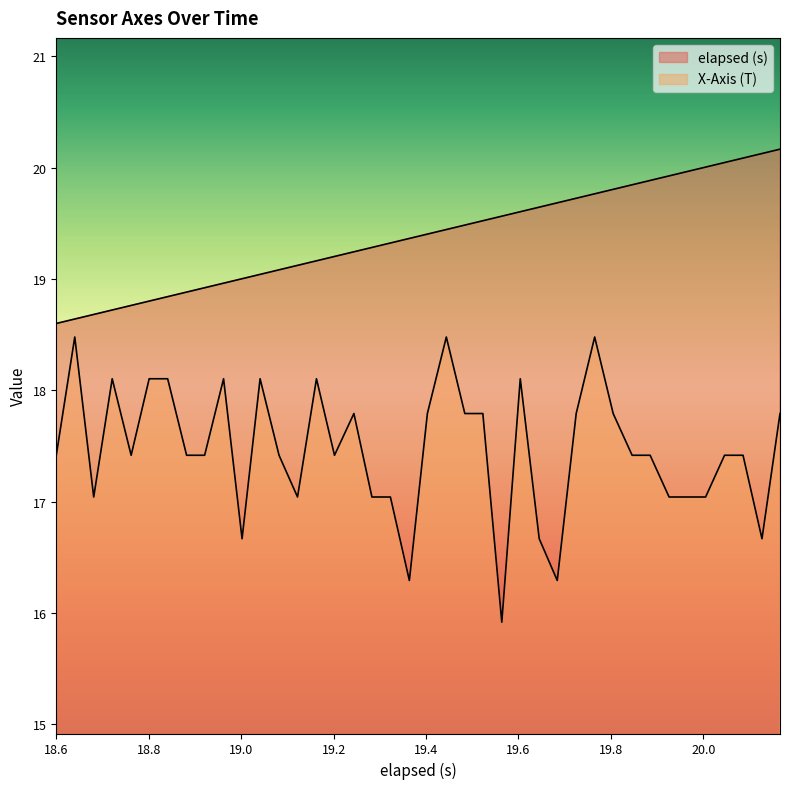

True or false: X-Axis (T) and elapsed (s) cross at least once.

False